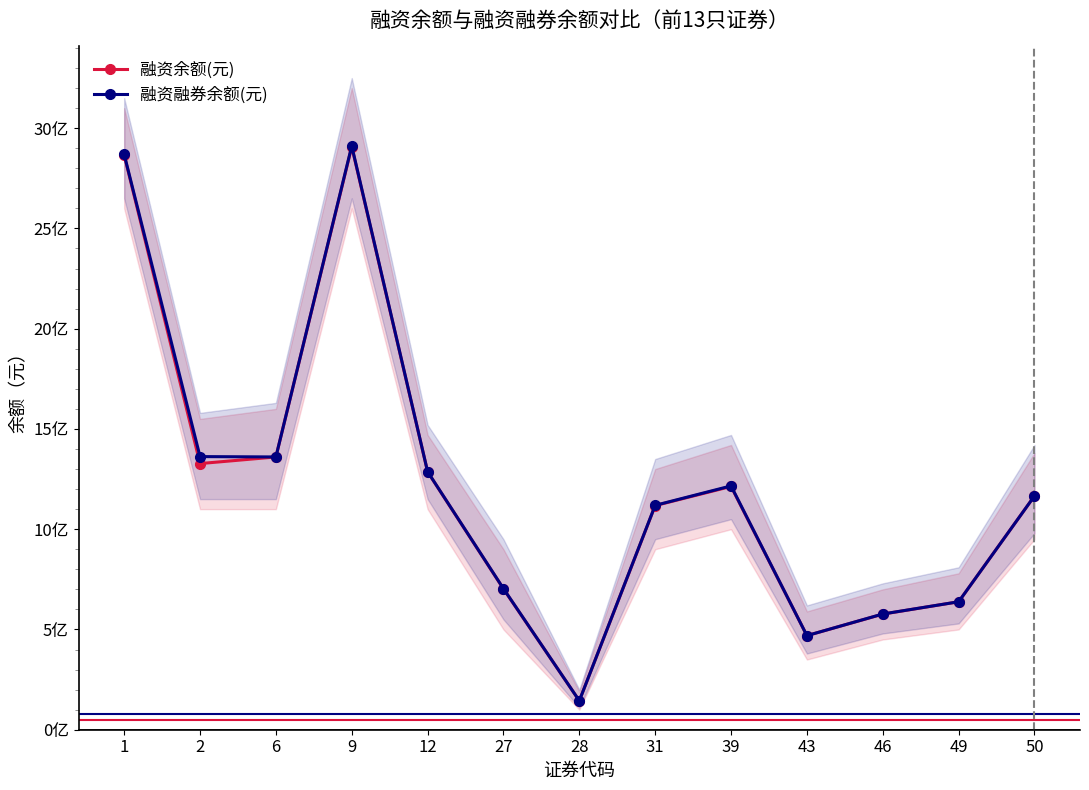

Between 50 and 31, which is larger?

50